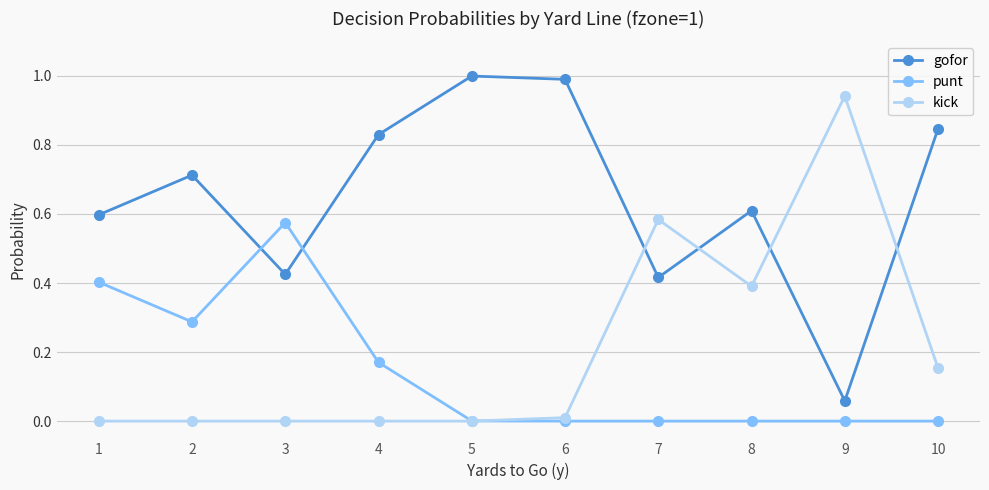

Does the chart display data point markers on the line(s)?

Yes